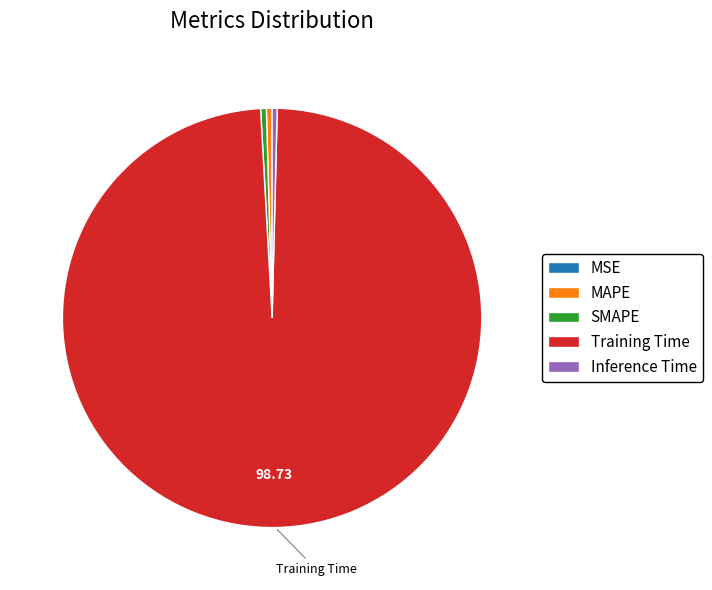

Is Training Time the majority of the pie?

Yes